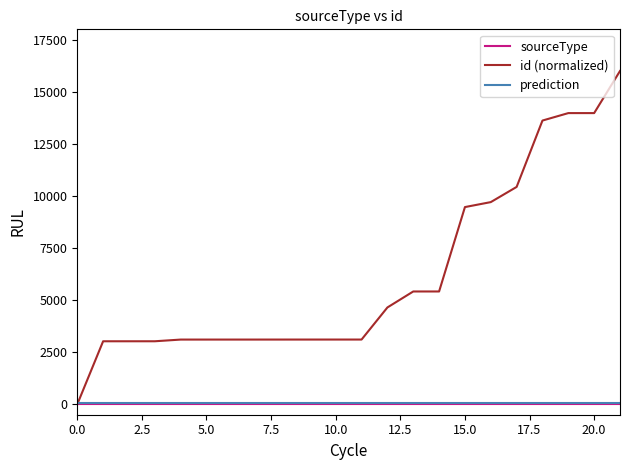

Which series has the widest spread of values?

id (normalized)